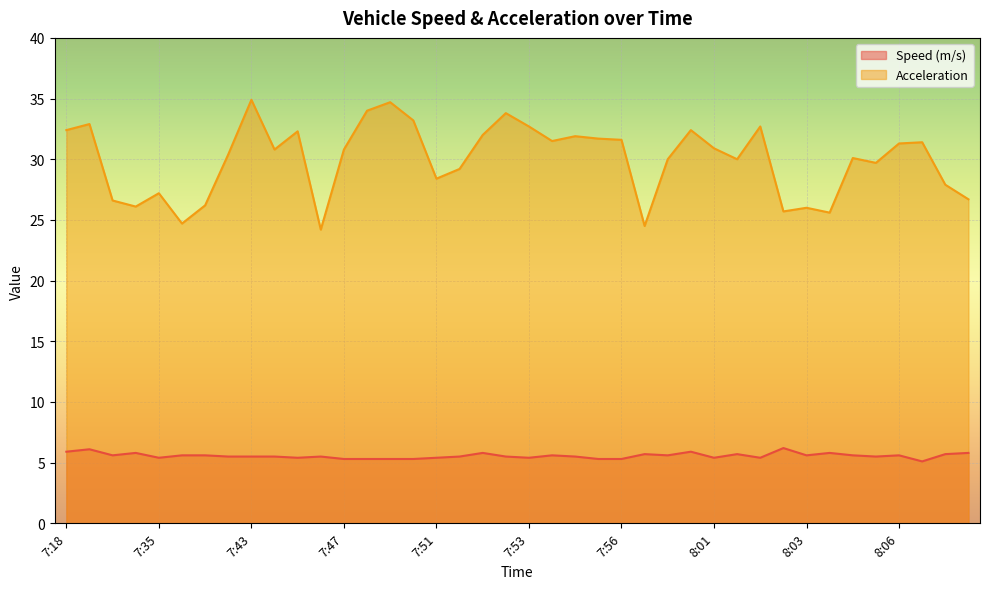

Which series has the largest range (max minus min)?

Acceleration